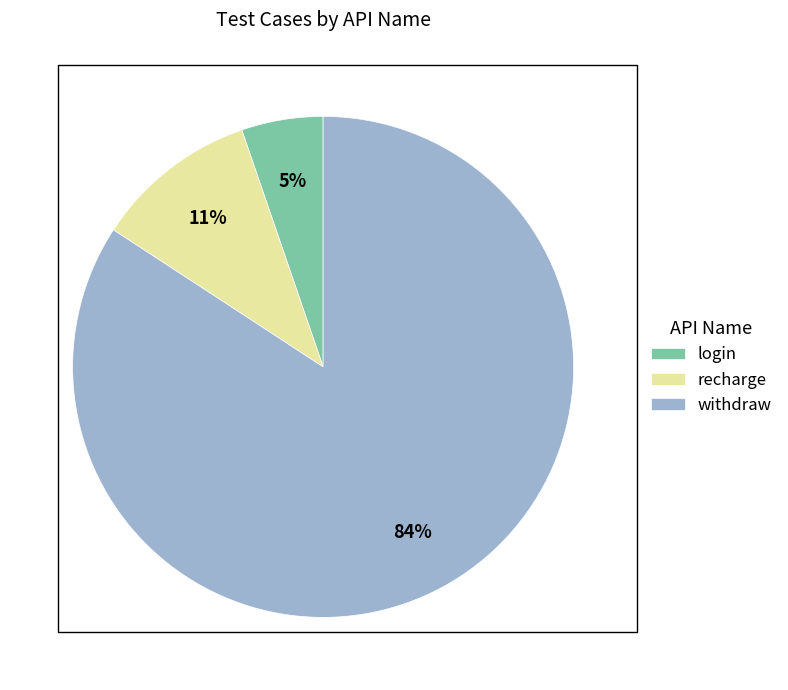

Is it true that withdraw is 91% of the pie?

False